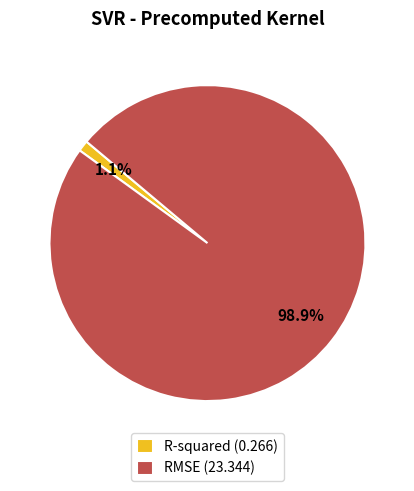

How many segments does this pie chart have?

2